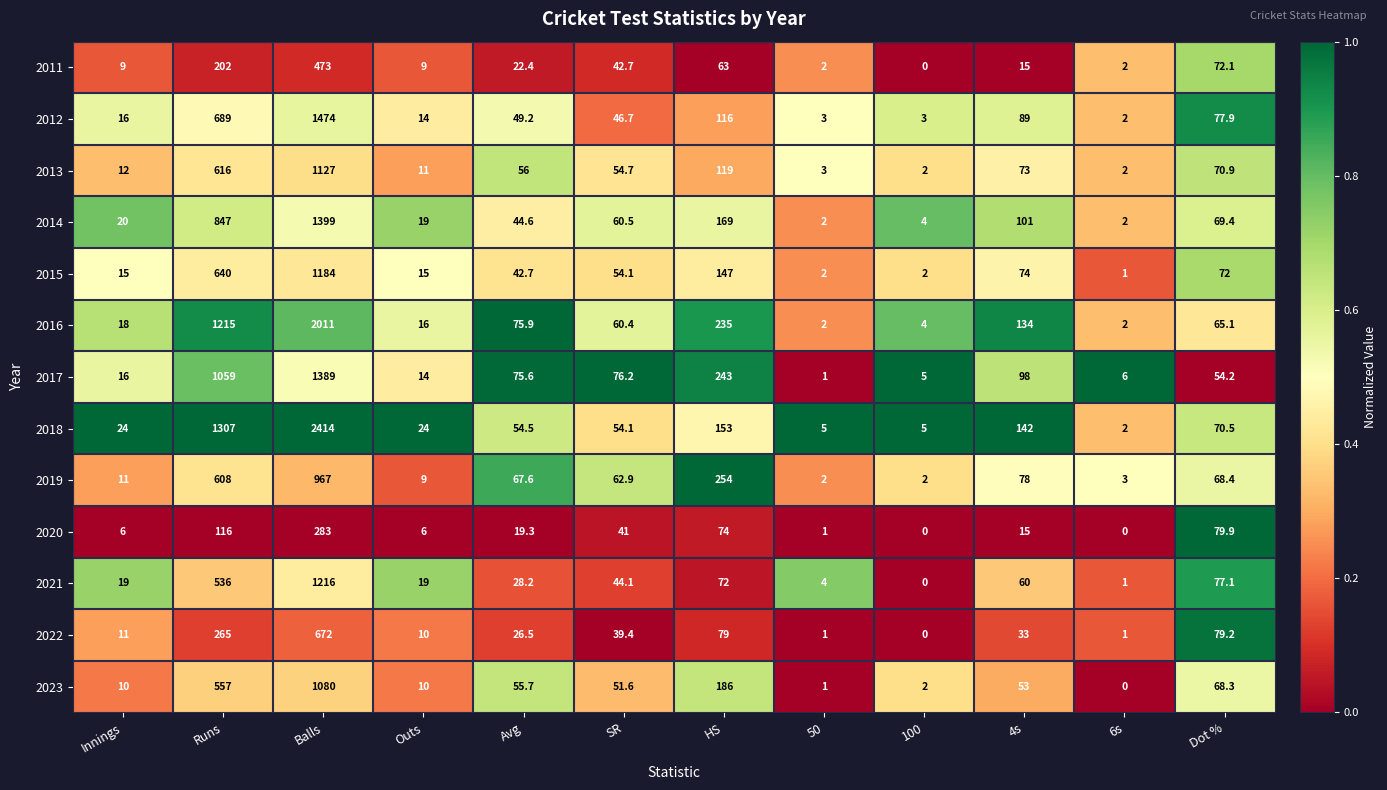

What is the sum of the 2011 values at 100 and Balls?

473.0